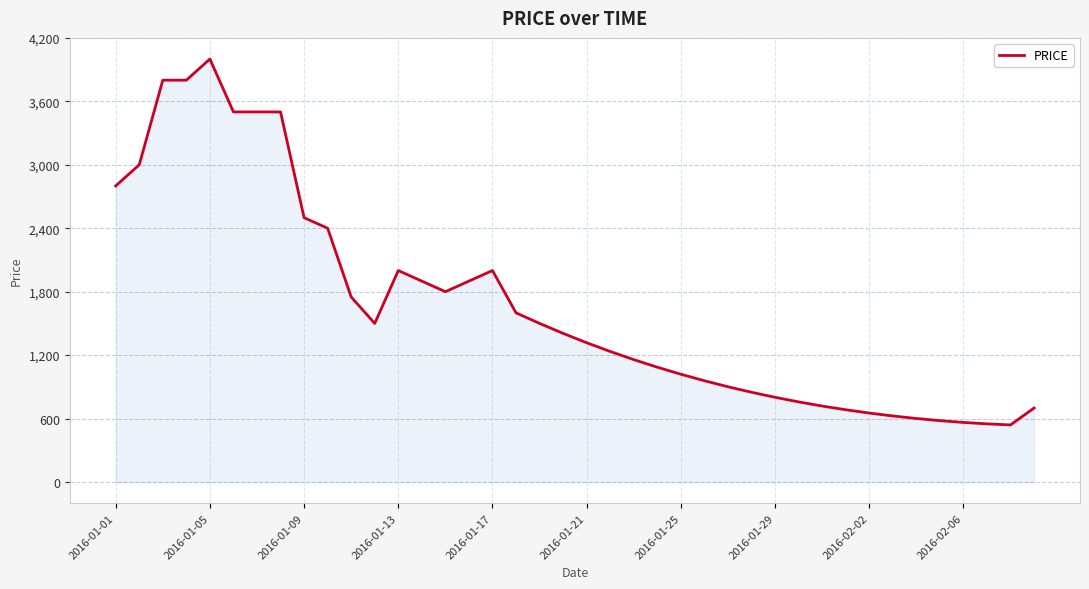

What is the smallest value displayed?

540.0